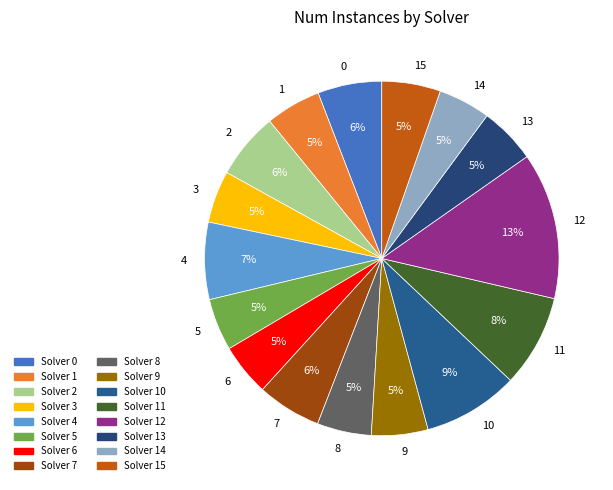

To the nearest percent, what portion does 4 represent?

7%